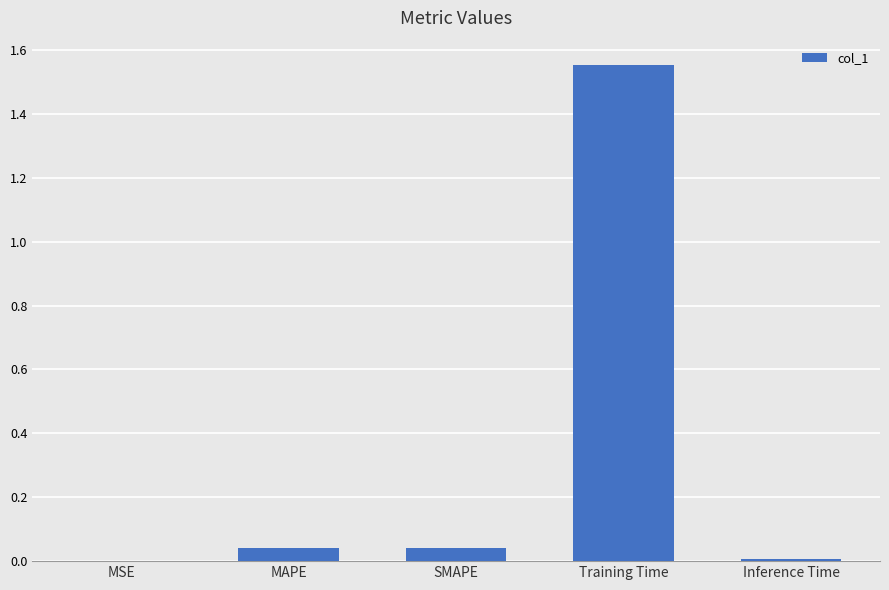

Are the bars horizontal?

No